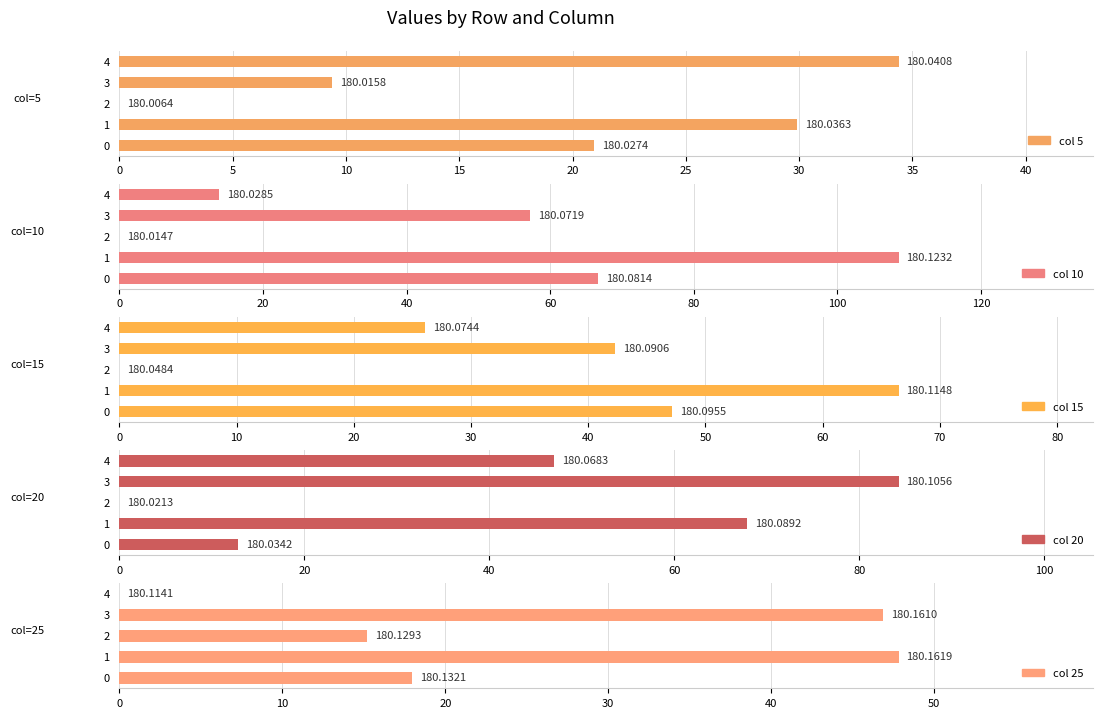

Rank the categories by 15 value from highest to lowest.

1, 0, 3, 4, 2